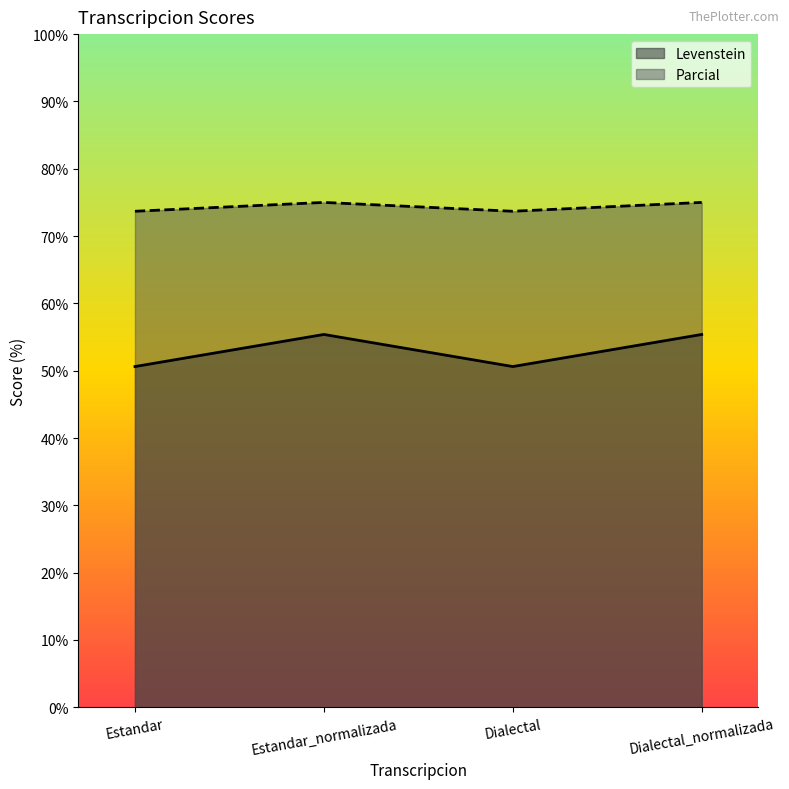

What is the total value across all series at Estandar?

124.3